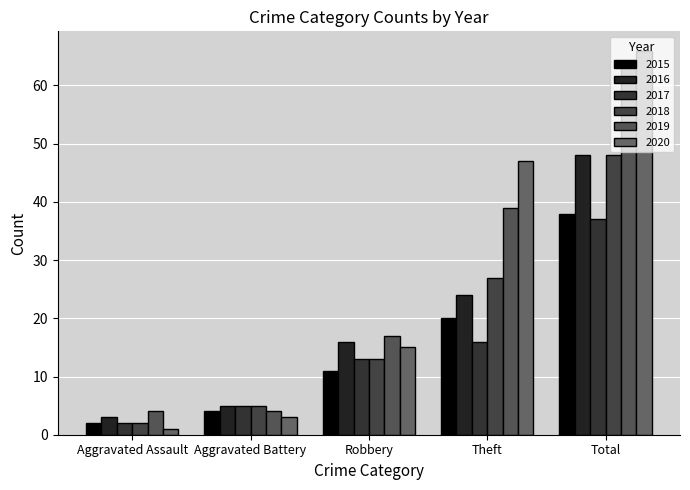

What is the maximum value shown in the chart?

66